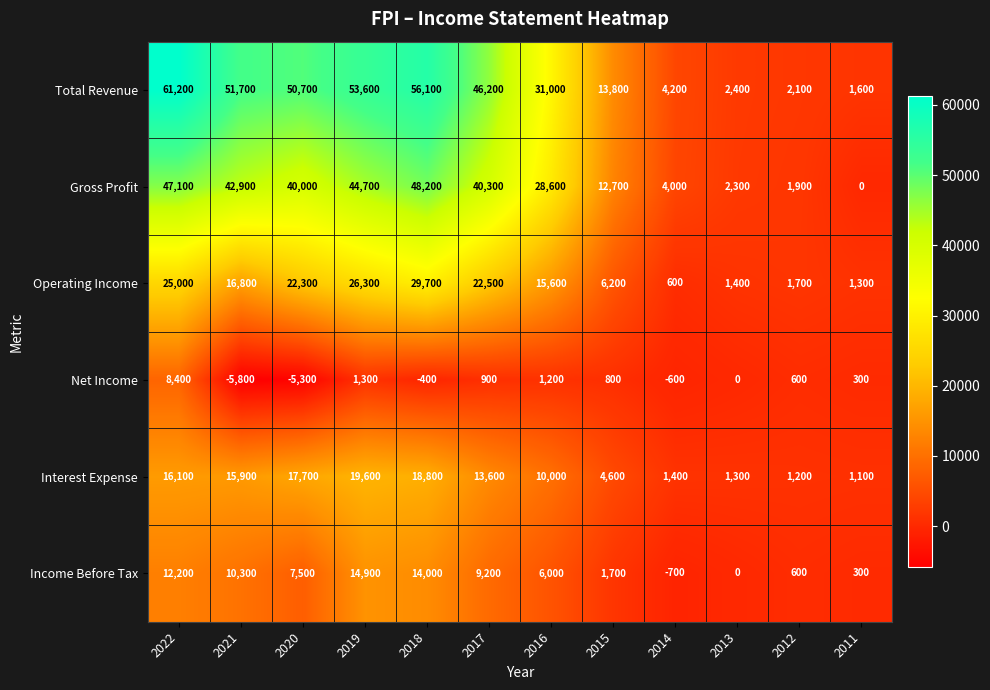

The value of Net Income at 2014 is -846. True or false?

False